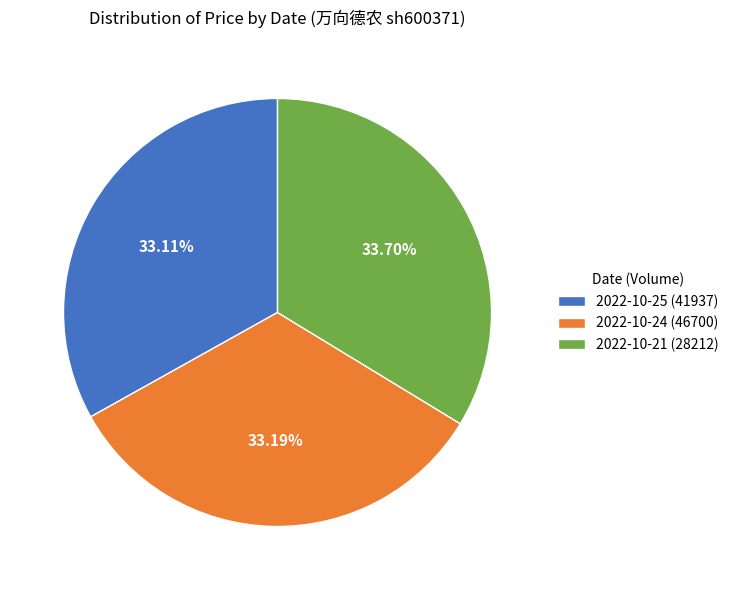

To the nearest percent, what is the combined percentage of 2022-10-21 (28212) and 2022-10-24 (46700)?

67%